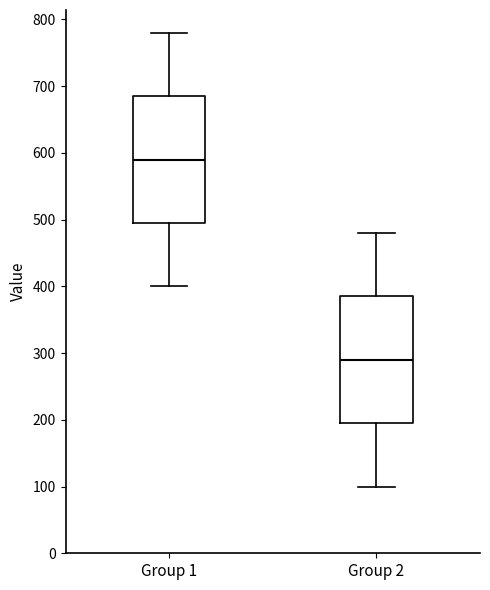

Reading left to right, read every box against the y-axis: the position of its median line, the range the box covers, and the ends of its whiskers. The values are not printed on the chart, so give them approximately, as read against the axis.

Group 1: median 590, box 500 to 690, whiskers 400 to 780
Group 2: median 290, box 200 to 390, whiskers 100 to 480